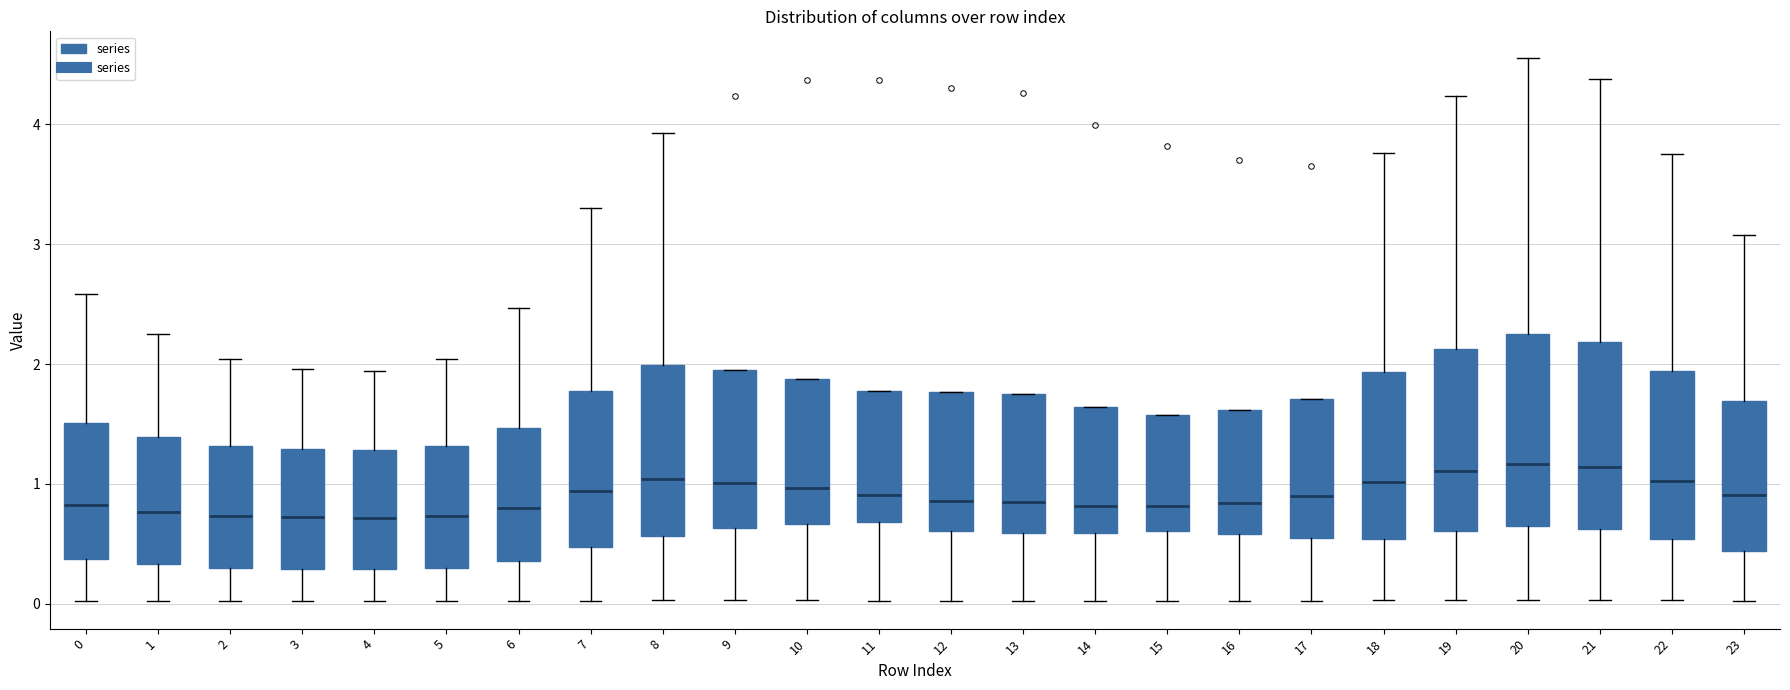

Reading left to right, read every box against the y-axis: the position of its median line, the range the box covers, and the ends of its whiskers. The values are not printed on the chart, so give them approximately, as read against the axis.

0: median 0.8, box 0.4 to 1.5, whiskers 0.0 to 2.6
1: median 0.8, box 0.3 to 1.4, whiskers 0.0 to 2.2
2: median 0.7, box 0.3 to 1.3, whiskers 0.0 to 2.0
3: median 0.7, box 0.3 to 1.3, whiskers 0.0 to 2.0
4: median 0.7, box 0.3 to 1.3, whiskers 0.0 to 1.9
5: median 0.7, box 0.3 to 1.3, whiskers 0.0 to 2.0
6: median 0.8, box 0.4 to 1.5, whiskers 0.0 to 2.5
7: median 0.9, box 0.5 to 1.8, whiskers 0.0 to 3.3
8: median 1.0, box 0.6 to 2.0, whiskers 0.0 to 3.9
9: median 1.0, box 0.6 to 1.9, whiskers 0.0 to 1.9
10: median 1.0, box 0.7 to 1.9, whiskers 0.0 to 1.9
11: median 0.9, box 0.7 to 1.8, whiskers 0.0 to 1.8
12: median 0.9, box 0.6 to 1.8, whiskers 0.0 to 1.8
13: median 0.8, box 0.6 to 1.7, whiskers 0.0 to 1.7
14: median 0.8, box 0.6 to 1.6, whiskers 0.0 to 1.6
15: median 0.8, box 0.6 to 1.6, whiskers 0.0 to 1.6
16: median 0.8, box 0.6 to 1.6, whiskers 0.0 to 1.6
17: median 0.9, box 0.6 to 1.7, whiskers 0.0 to 1.7
18: median 1.0, box 0.5 to 1.9, whiskers 0.0 to 3.8
19: median 1.1, box 0.6 to 2.1, whiskers 0.0 to 4.2
20: median 1.2, box 0.7 to 2.2, whiskers 0.0 to 4.5
21: median 1.1, box 0.6 to 2.2, whiskers 0.0 to 4.4
22: median 1.0, box 0.5 to 1.9, whiskers 0.0 to 3.7
23: median 0.9, box 0.4 to 1.7, whiskers 0.0 to 3.1